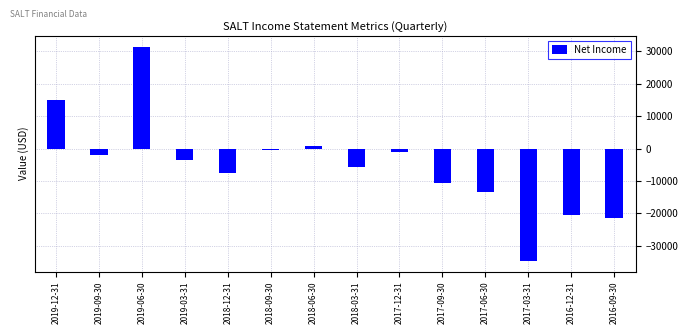

Reading left to right, list all the values displayed in this chart.

2019-12-31=15100	2019-09-30=-1900	2019-06-30=31500	2019-03-31=-3500	2018-12-31=-7400	2018-09-30=-400	2018-06-30=800	2018-03-31=-5800	2017-12-31=-1100	2017-09-30=-10700	2017-06-30=-13400	2017-03-31=-34600	2016-12-31=-20600	2016-09-30=-21300